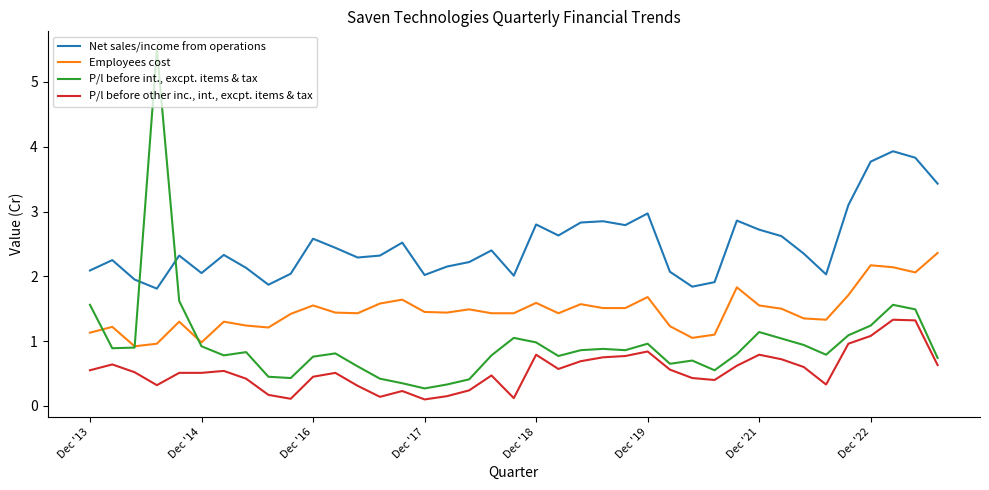

True or false: P/l before other inc., int., excpt. items & tax and Net sales/income from operations cross at least once.

False